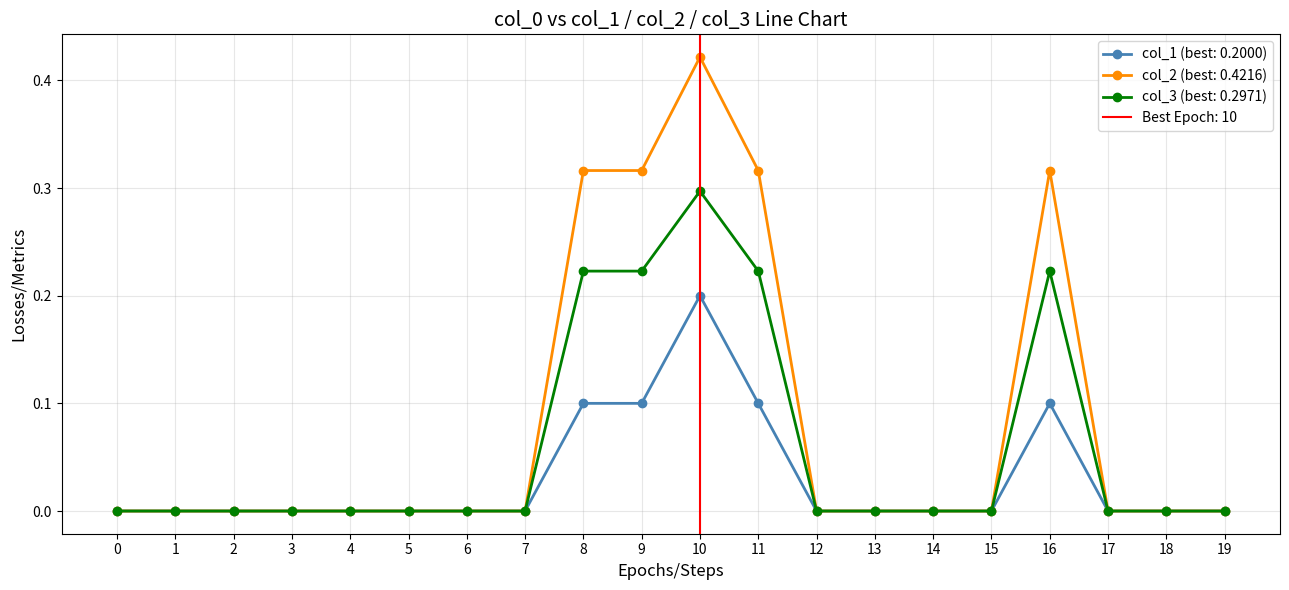

The value of col_3 at 17 is 0.0. True or false?

True